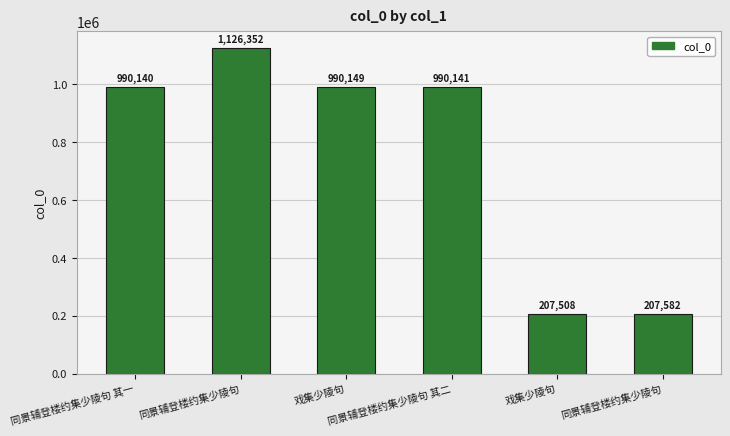

List the labels in order of value, smallest first.

戏集少陵句, 同景辅登楼约集少陵句, 同景辅登楼约集少陵句 其一, 同景辅登楼约集少陵句 其二, 戏集少陵句, 同景辅登楼约集少陵句